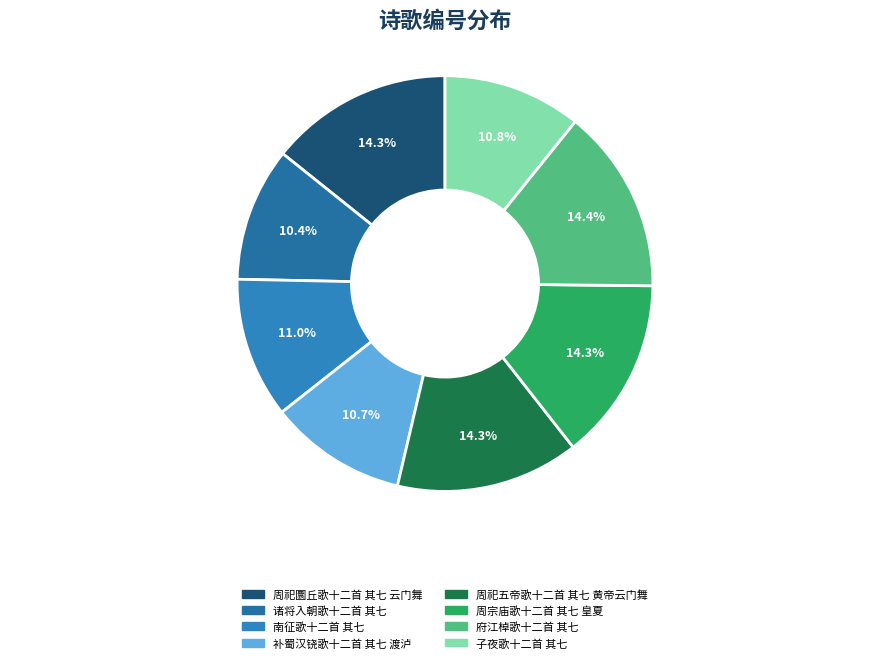

How many slices are in this pie chart?

8